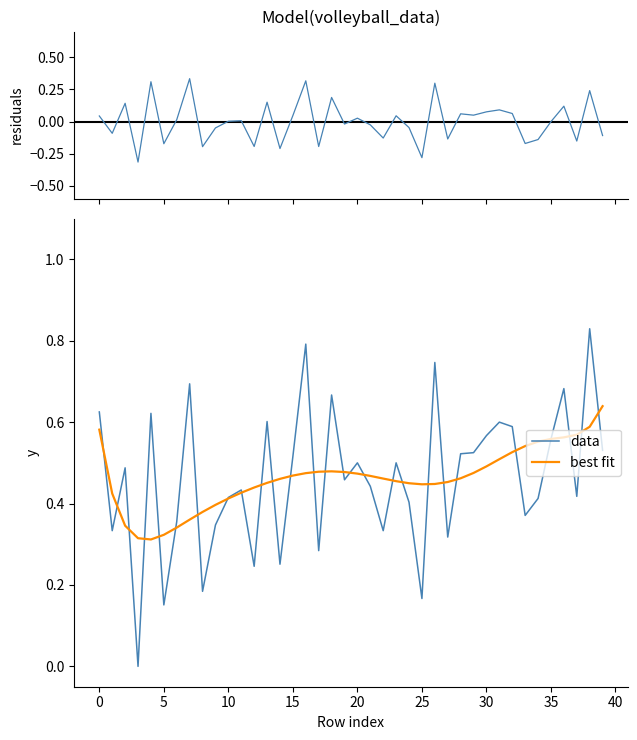

The best fit series shows 0.6 at 34. True or false?

True